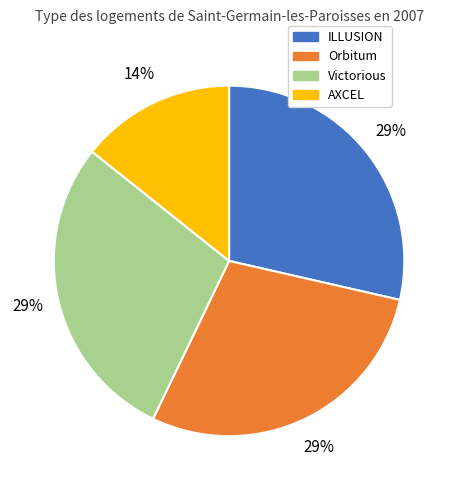

Is there any slice that represents more than half of the pie?

No